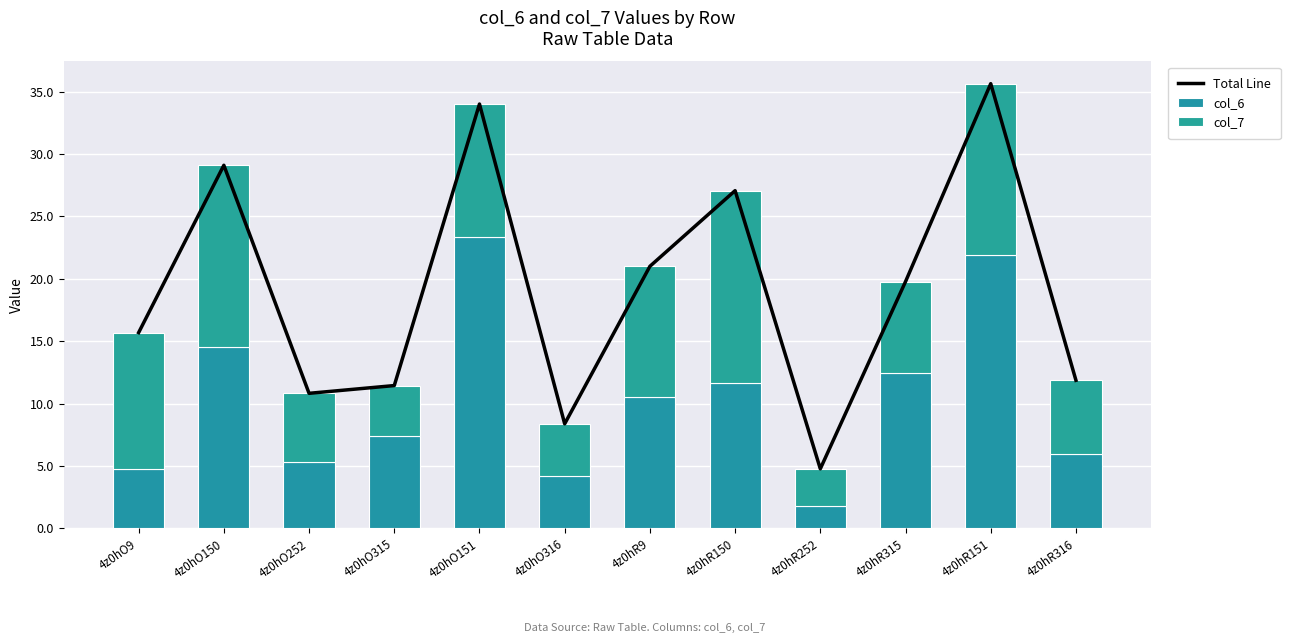

Is the value of Total Line at 4z0hO316 greater than the value of col_6 at 4z0hR9?

No